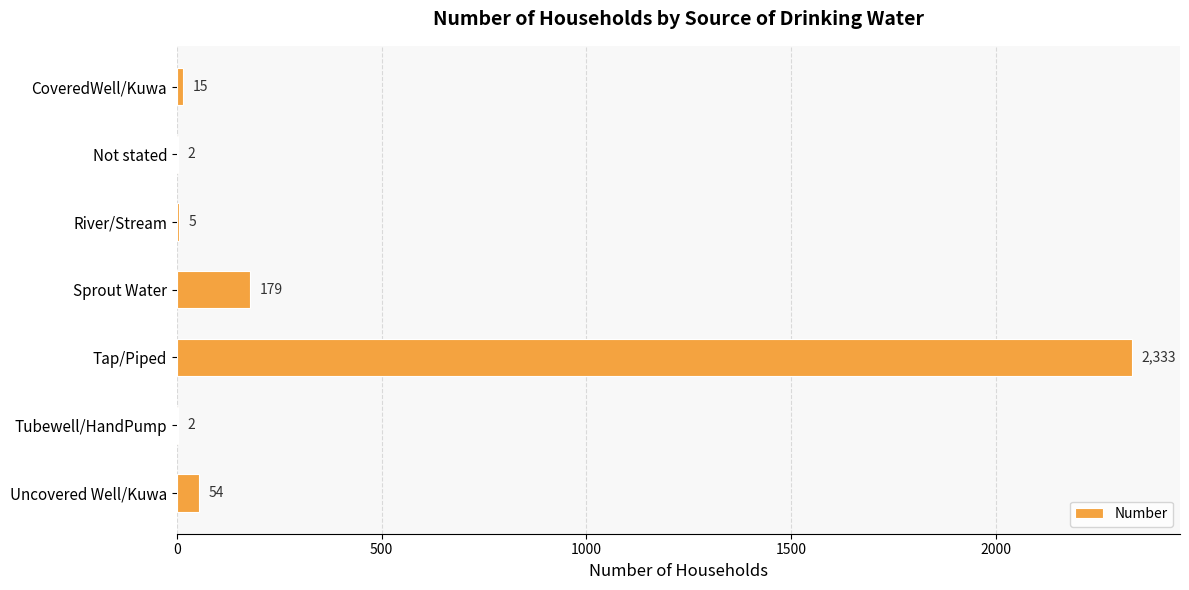

Is it true that the value at CoveredWell/Kuwa is 15?

True